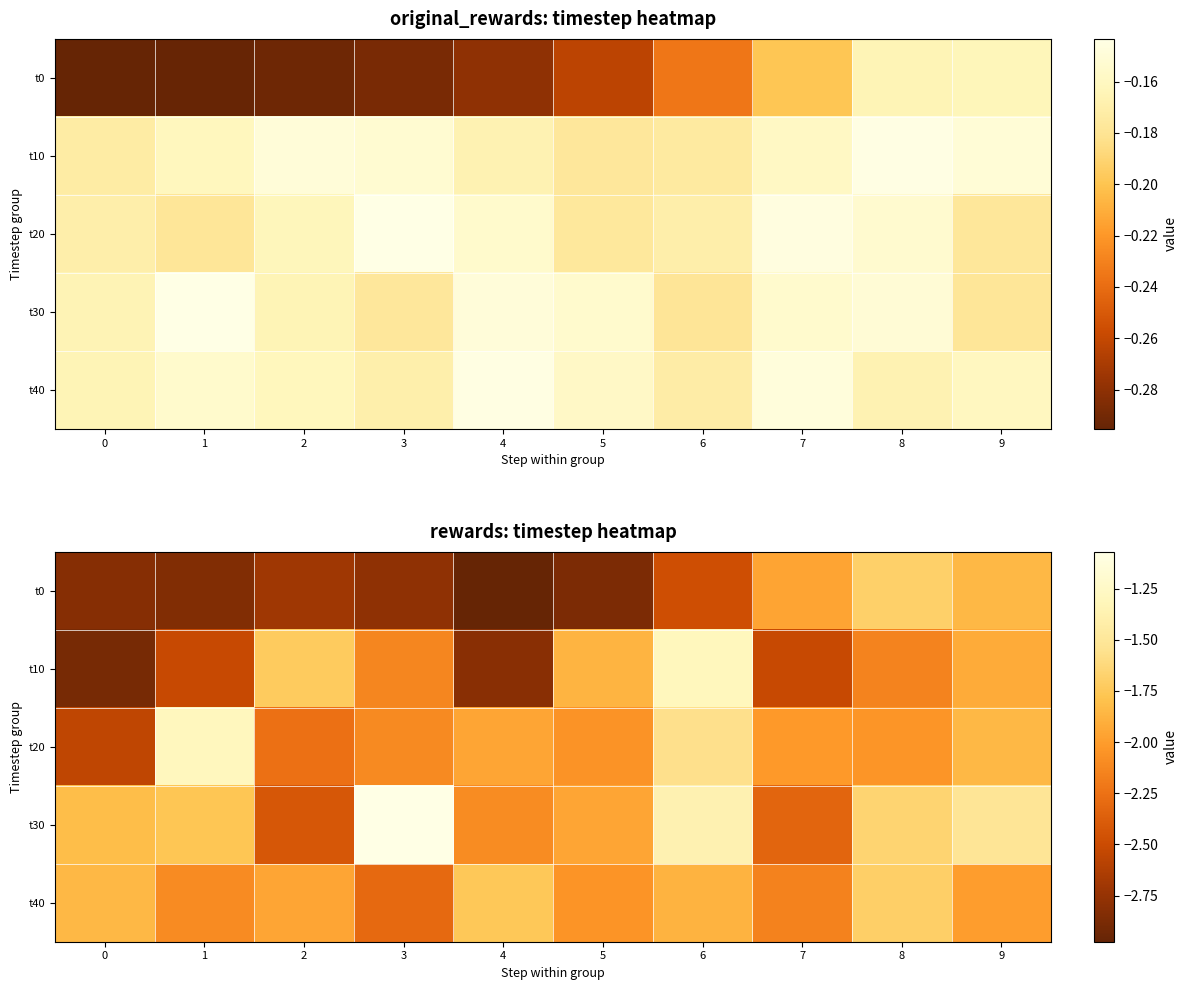

Rank the series by their maximum value, from highest to lowest.

t30, t20, t10, t0, t40